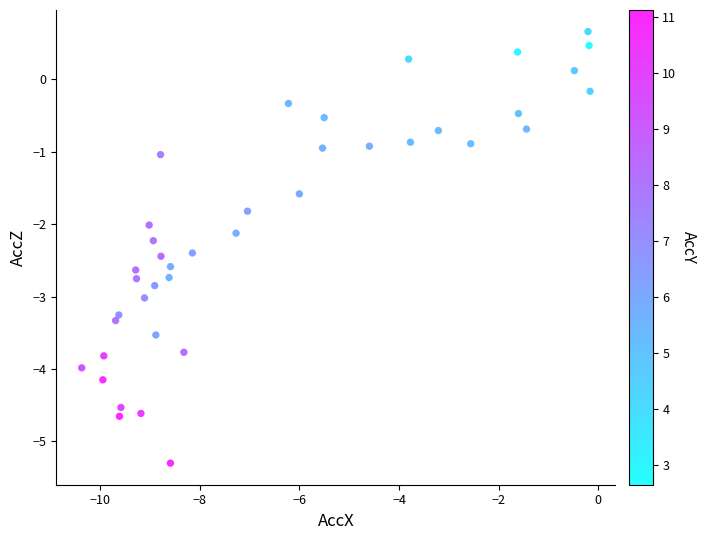

What is the range of Y values (max minus min)?

6.0